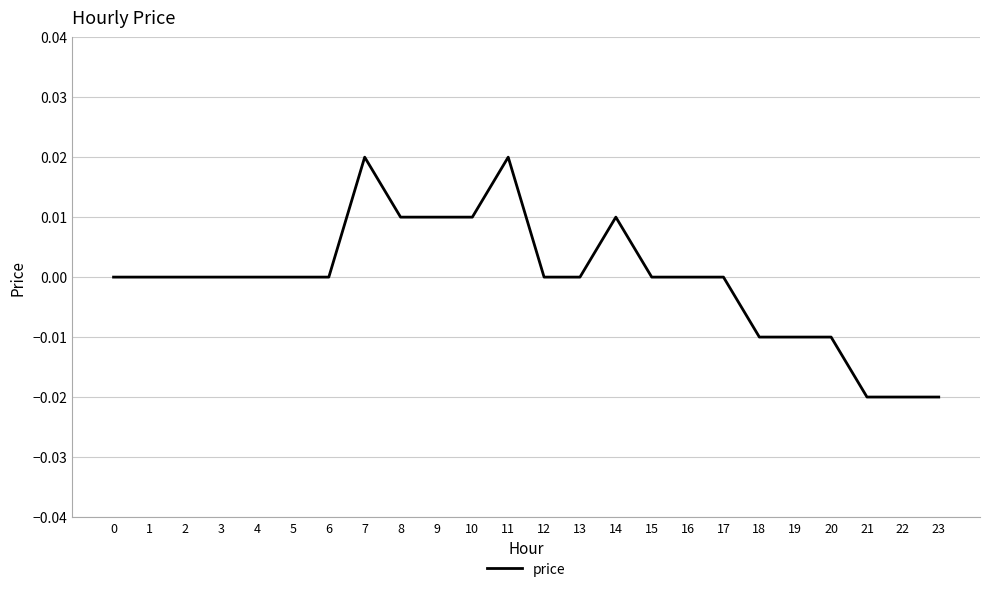

Between 12 and 18, which is larger?

12